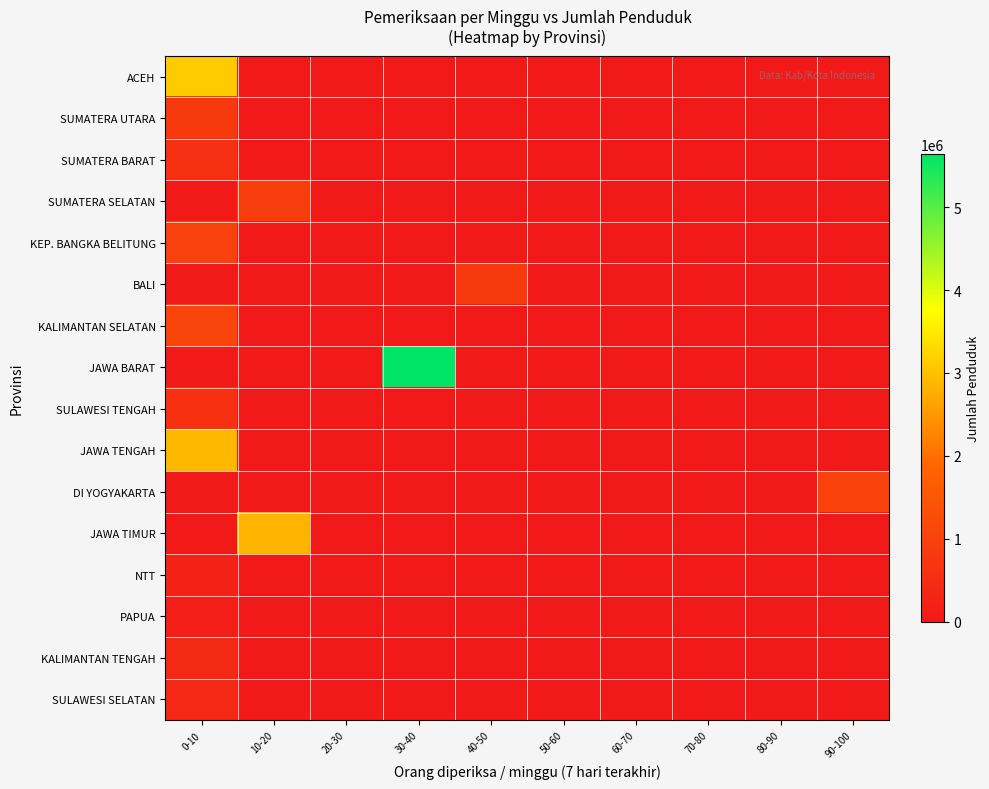

Reading left to right, transcribe all the data shown in this chart.

ACEH: 0-10=3116976	10-20=0	20-30=0	30-40=0	40-50=0	50-60=0	60-70=0	70-80=0	80-90=0	90-100=0
SUMATERA UTARA: 0-10=813720	10-20=0	20-30=0	30-40=0	40-50=0	50-60=0	60-70=0	70-80=0	80-90=0	90-100=0
SUMATERA BARAT: 0-10=559299	10-20=0	20-30=0	30-40=0	40-50=0	50-60=0	60-70=0	70-80=0	80-90=0	90-100=0
SUMATERA SELATAN: 0-10=0	10-20=885902	20-30=0	30-40=0	40-50=0	50-60=0	60-70=0	70-80=0	80-90=0	90-100=0
KEP. BANGKA BELITUNG: 0-10=976849	10-20=0	20-30=0	30-40=0	40-50=0	50-60=0	60-70=0	70-80=0	80-90=0	90-100=0
BALI: 0-10=0	10-20=0	20-30=0	30-40=0	40-50=830844	50-60=0	60-70=0	70-80=0	80-90=0	90-100=0
KALIMANTAN SELATAN: 0-10=1069745	10-20=0	20-30=0	30-40=0	40-50=0	50-60=0	60-70=0	70-80=0	80-90=0	90-100=0
JAWA BARAT: 0-10=0	10-20=0	20-30=0	30-40=5637307	40-50=0	50-60=0	60-70=0	70-80=0	80-90=0	90-100=0
SULAWESI TENGAH: 0-10=576198	10-20=0	20-30=0	30-40=0	40-50=0	50-60=0	60-70=0	70-80=0	80-90=0	90-100=0
JAWA TENGAH: 0-10=2904659	10-20=0	20-30=0	30-40=0	40-50=0	50-60=0	60-70=0	70-80=0	80-90=0	90-100=0
DI YOGYAKARTA: 0-10=0	10-20=0	20-30=0	30-40=0	40-50=0	50-60=0	60-70=0	70-80=0	80-90=0	90-100=1017750
JAWA TIMUR: 0-10=0	10-20=2856915	20-30=0	30-40=0	40-50=0	50-60=0	60-70=0	70-80=0	80-90=0	90-100=0
NTT: 0-10=225020	10-20=0	20-30=0	30-40=0	40-50=0	50-60=0	60-70=0	70-80=0	80-90=0	90-100=0
PAPUA: 0-10=118534	10-20=0	20-30=0	30-40=0	40-50=0	50-60=0	60-70=0	70-80=0	80-90=0	90-100=0
KALIMANTAN TENGAH: 0-10=417290	10-20=0	20-30=0	30-40=0	40-50=0	50-60=0	60-70=0	70-80=0	80-90=0	90-100=0
SULAWESI SELATAN: 0-10=394632	10-20=0	20-30=0	30-40=0	40-50=0	50-60=0	60-70=0	70-80=0	80-90=0	90-100=0